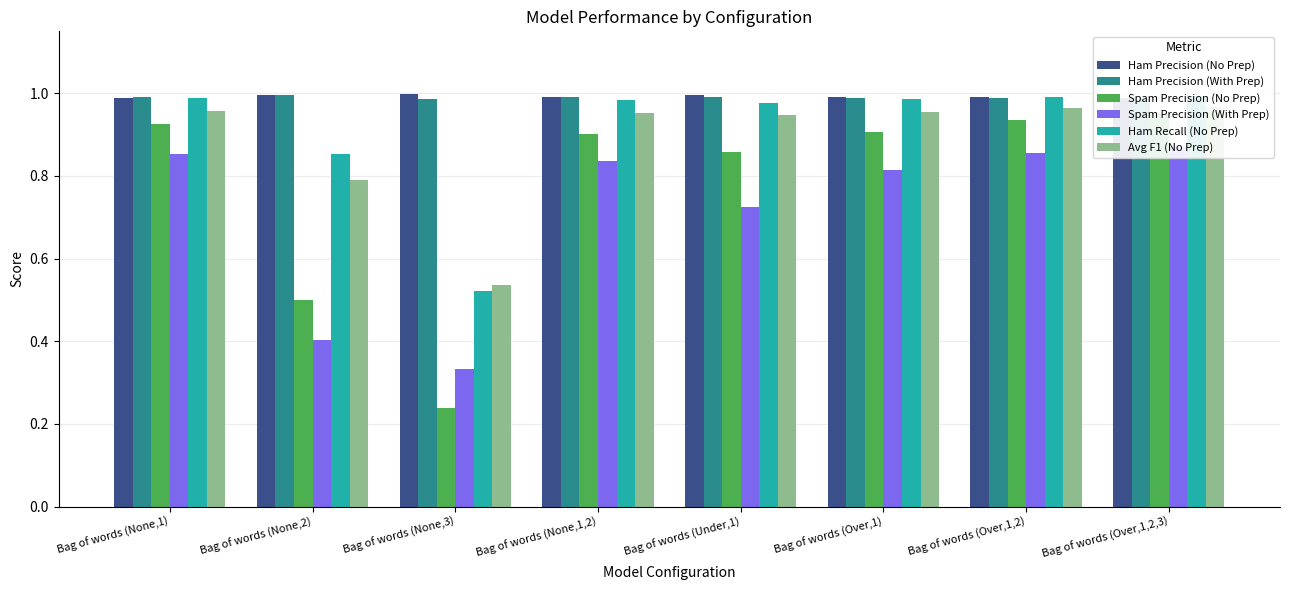

What is the average value of the Ham Precision (No Prep) series?

1.0